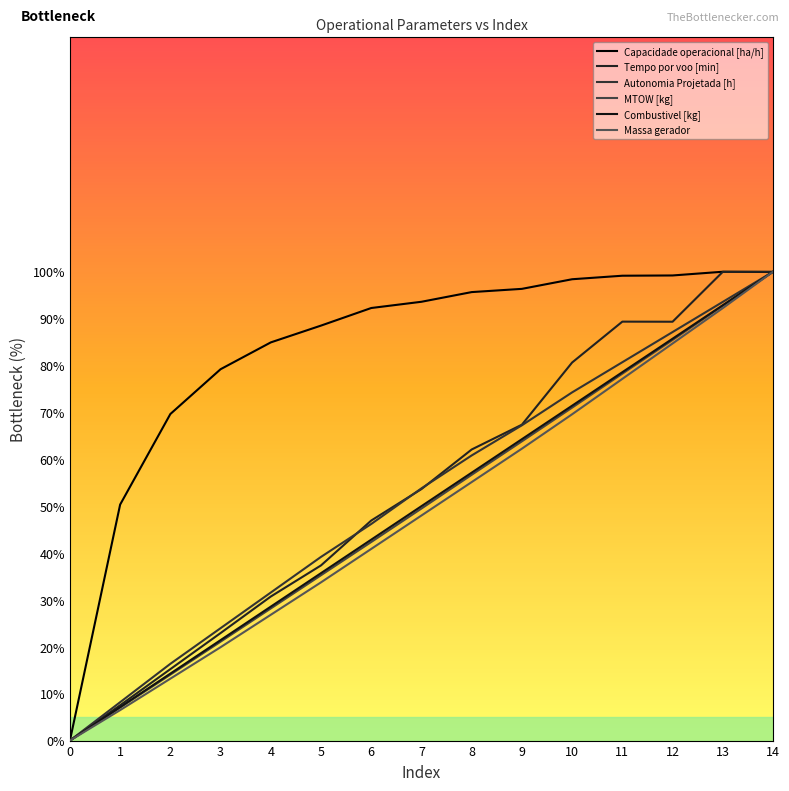

What is the average value of the Capacidade operacional [ha/h] series?

83.1